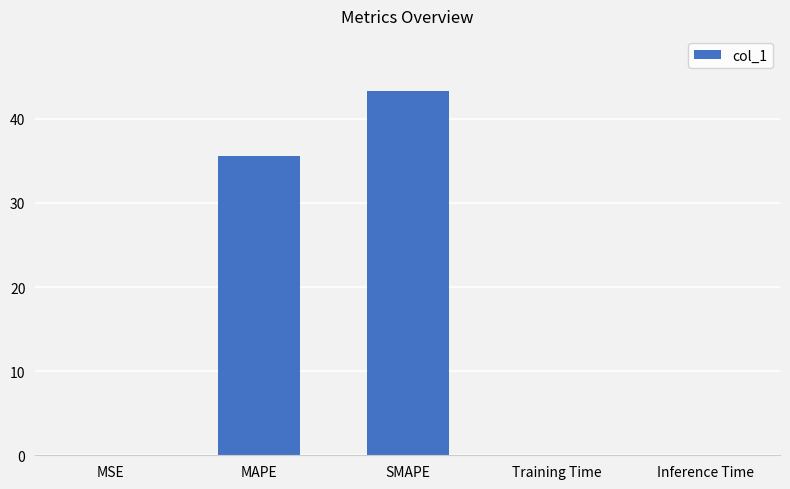

What is the maximum value shown in the chart?

43.4